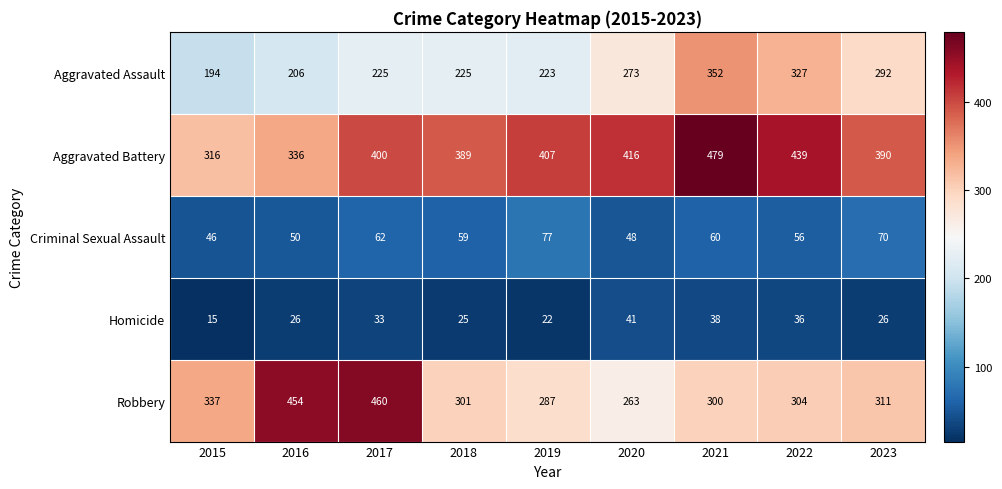

List the series in order of their peak value, lowest first.

Homicide, Criminal Sexual Assault, Aggravated Assault, Robbery, Aggravated Battery